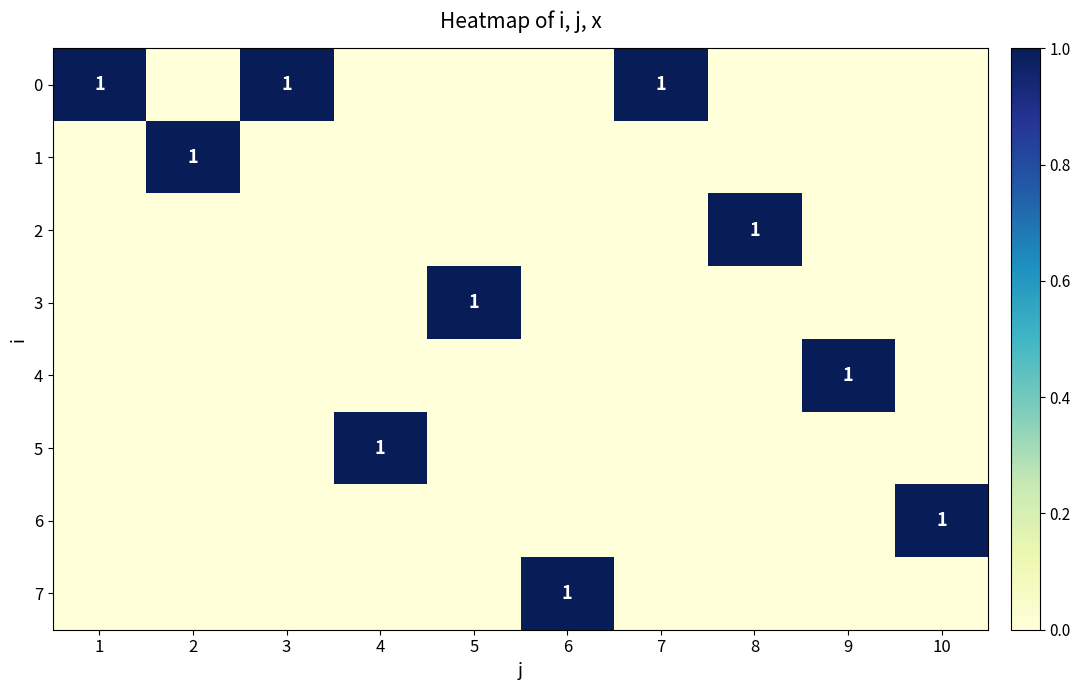

What is the maximum value shown in the chart?

1